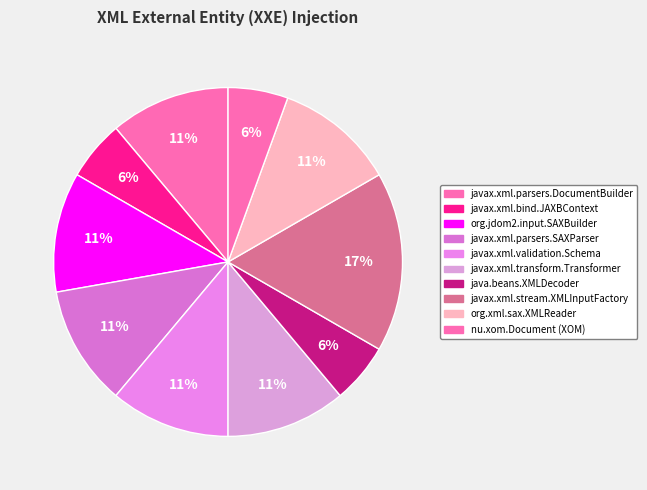

Is there a majority slice in this chart?

No